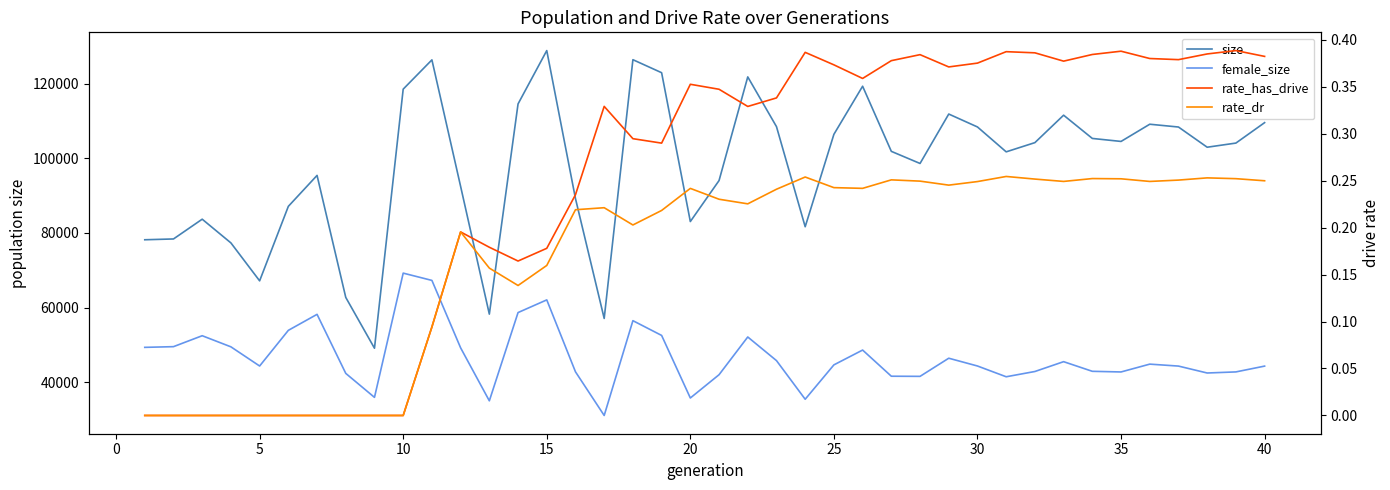

List the series in order of their peak value, highest first.

size, female_size, rate_has_drive, rate_dr